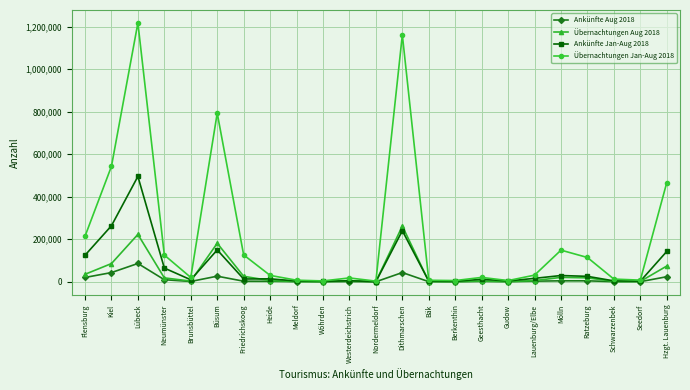

Is the value of Übernachtungen Jan-Aug 2018 at Büsum greater than the value of Ankünfte Aug 2018 at Wöhrden?

Yes